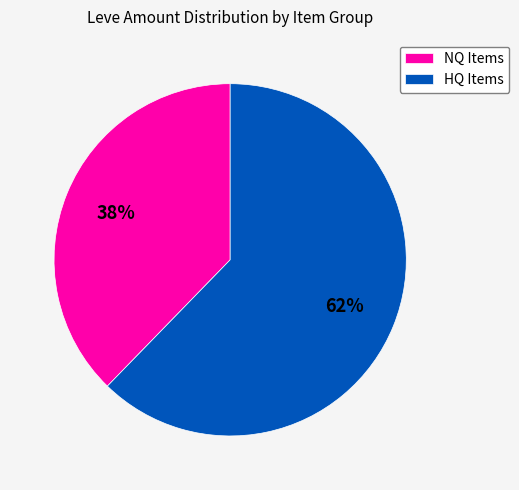

Which has a higher value, HQ Items or NQ Items?

HQ Items